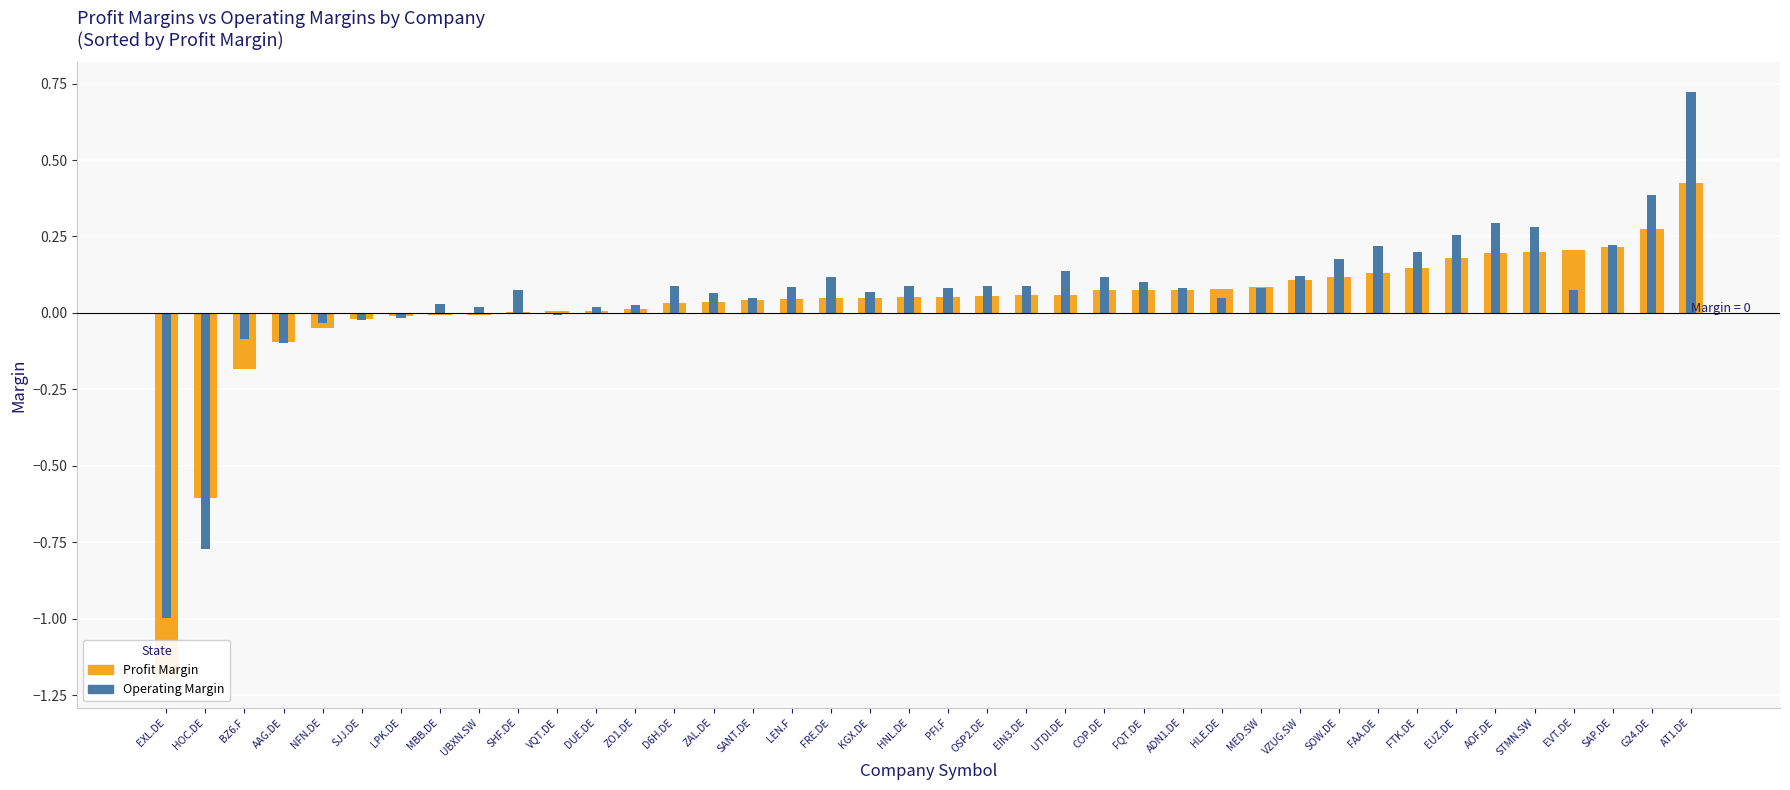

Between SJJ.DE and SOW.DE, which series saw the biggest shift?

Operating Margin